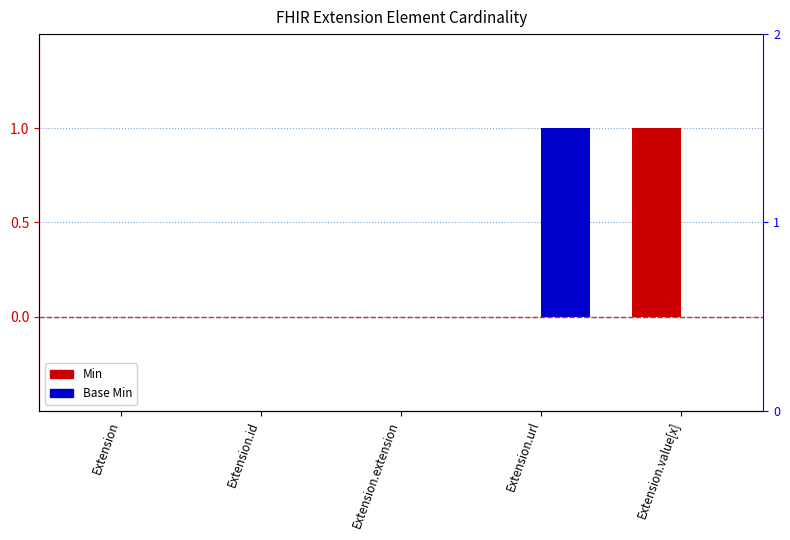

At how many categories does at least one series exceed 0?

2